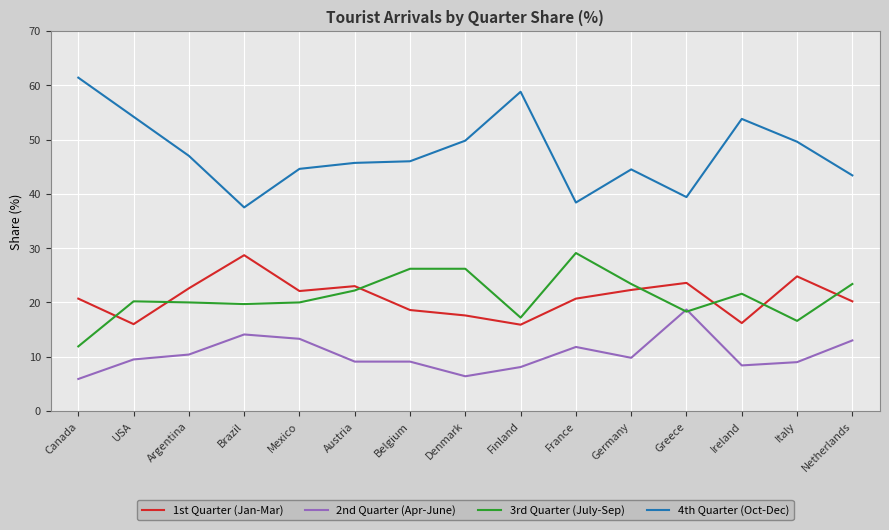

What is the maximum value for 2nd Quarter (Apr-June)?

18.7